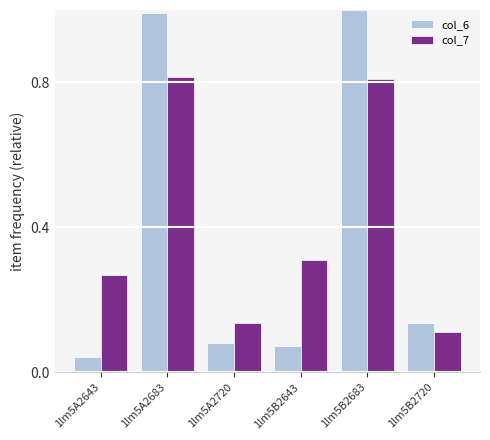

Rank the series by their average value, from highest to lowest.

col_7, col_6